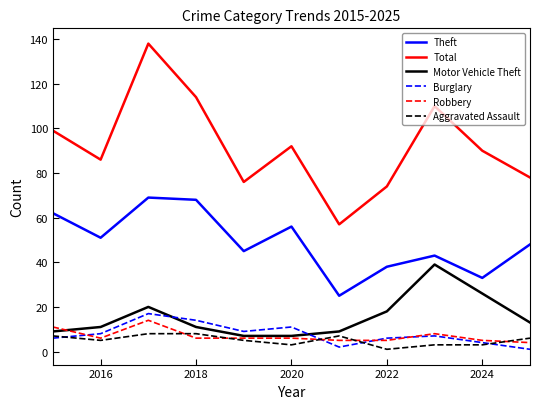

True or false: Burglary and Theft intersect in this chart.

False